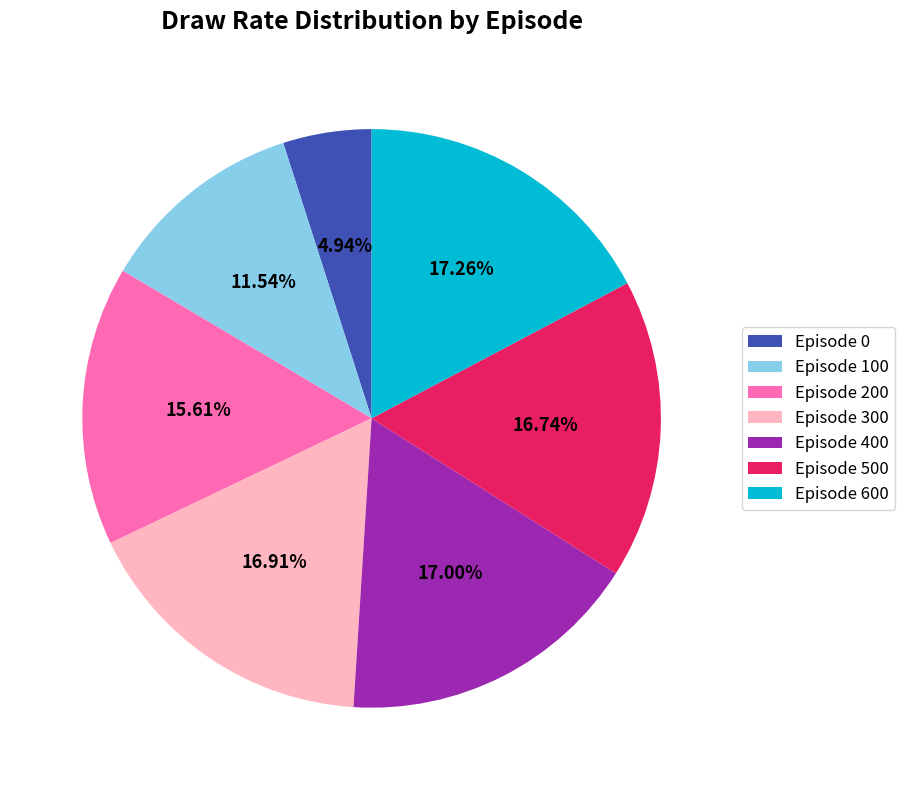

Is there any slice that represents more than half of the pie?

No